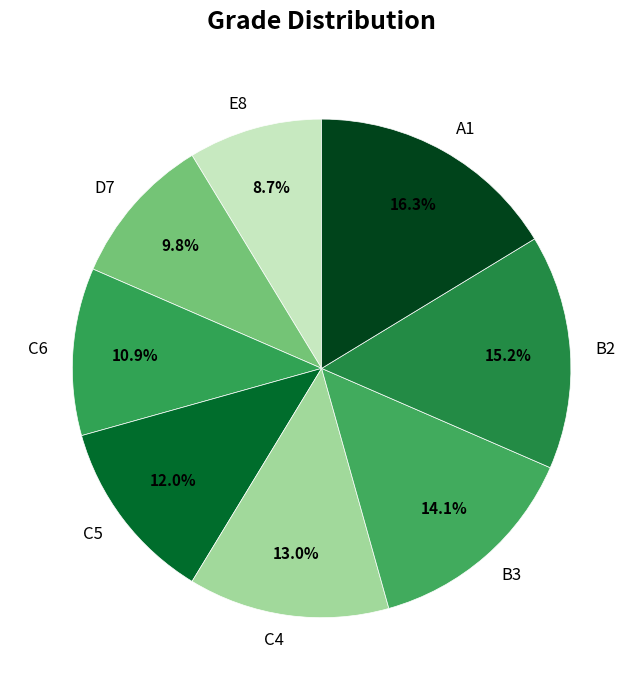

Is C5 the majority of the pie?

No